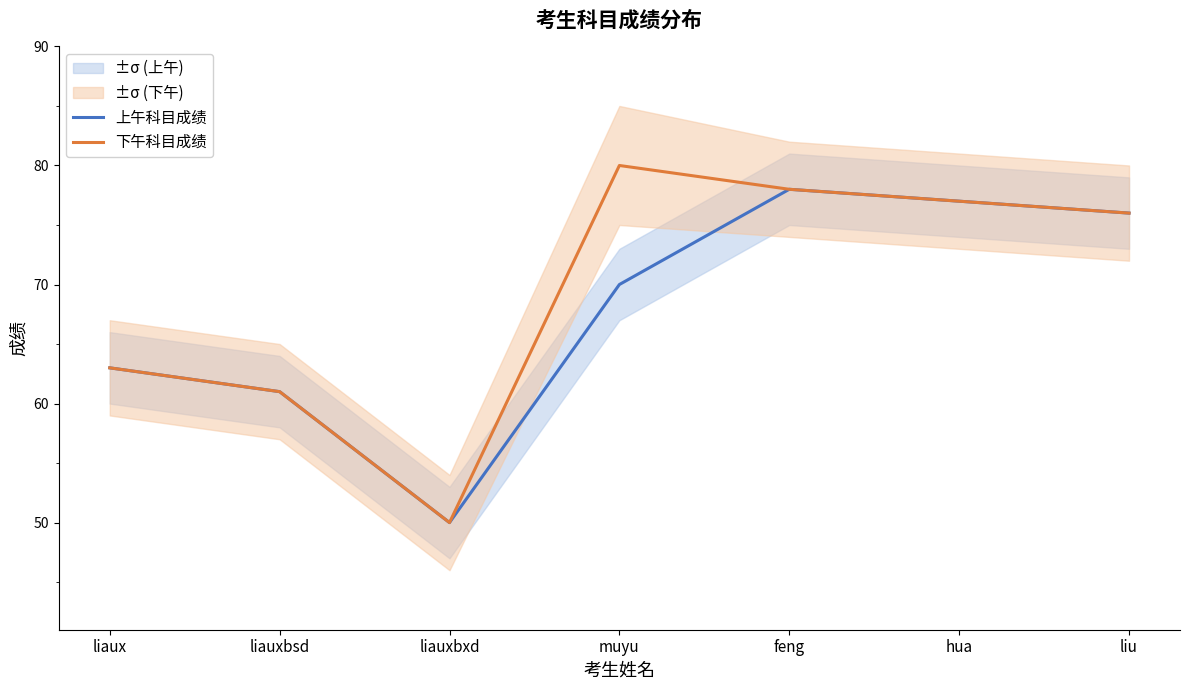

How many distinct data groups are displayed?

2